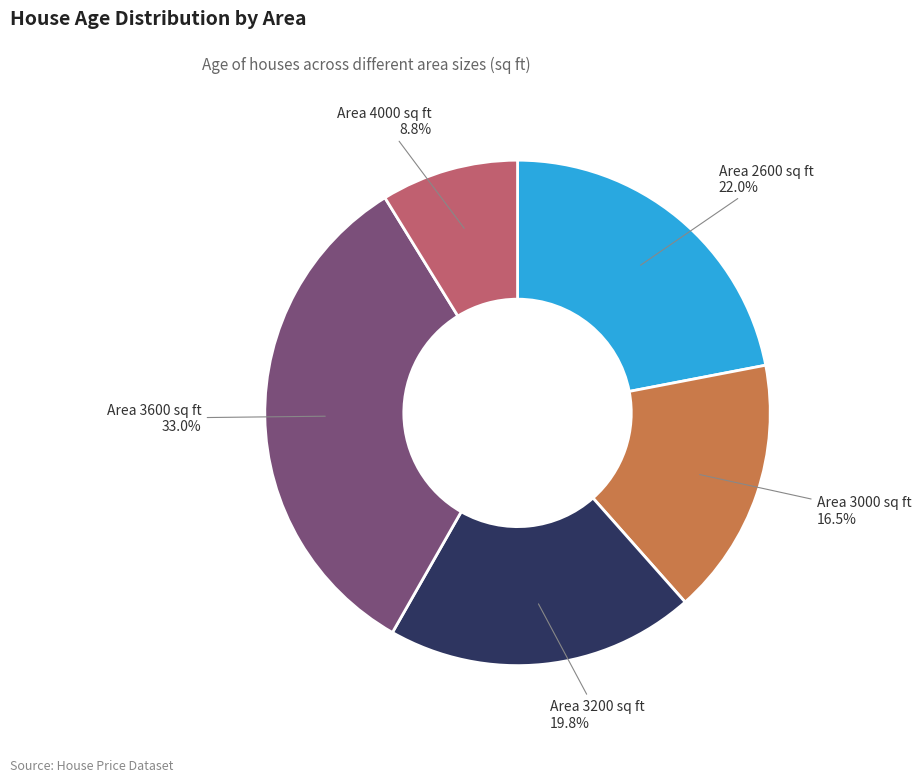

Between Area 4000 and Area 3600, which is larger?

Area 3600